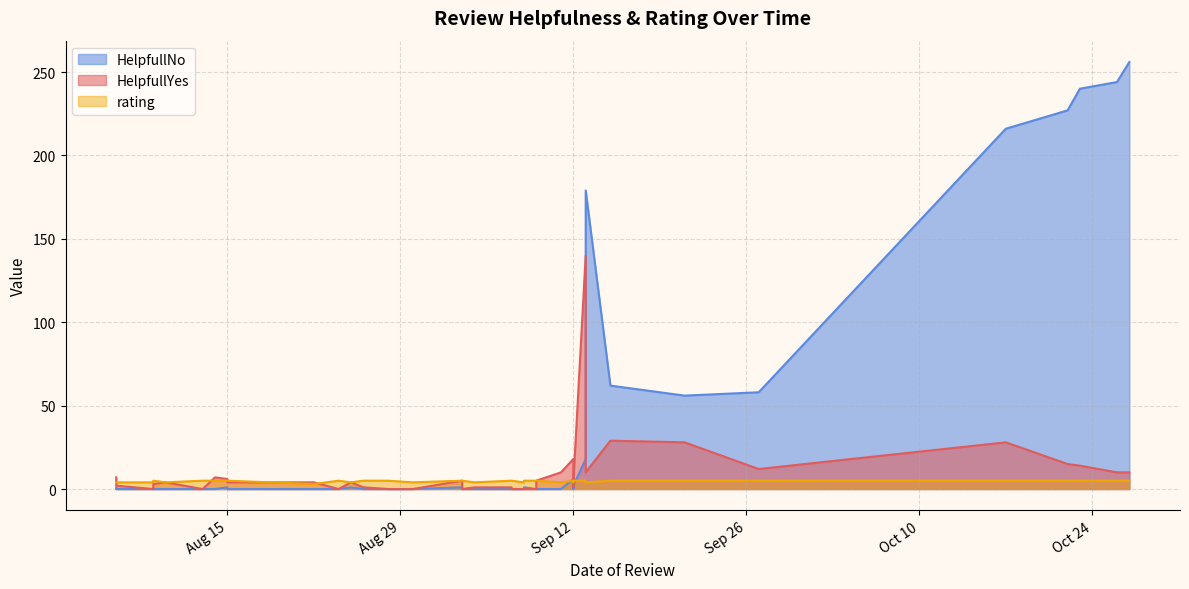

What is the label of the 18th point from the left?

09/09/2023